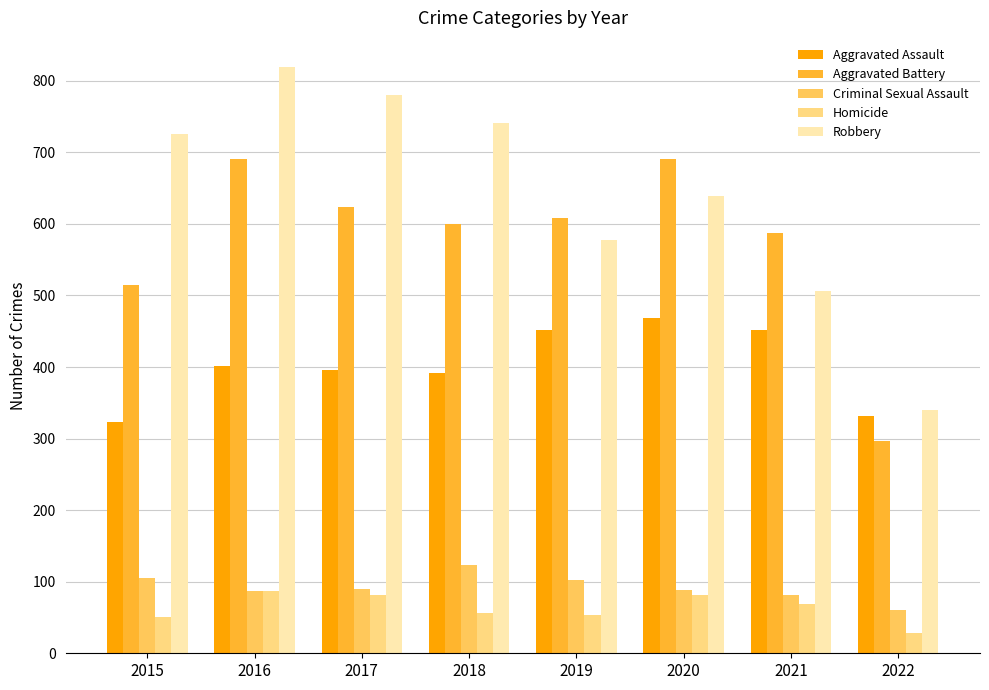

Does the chart contain any negative values?

No